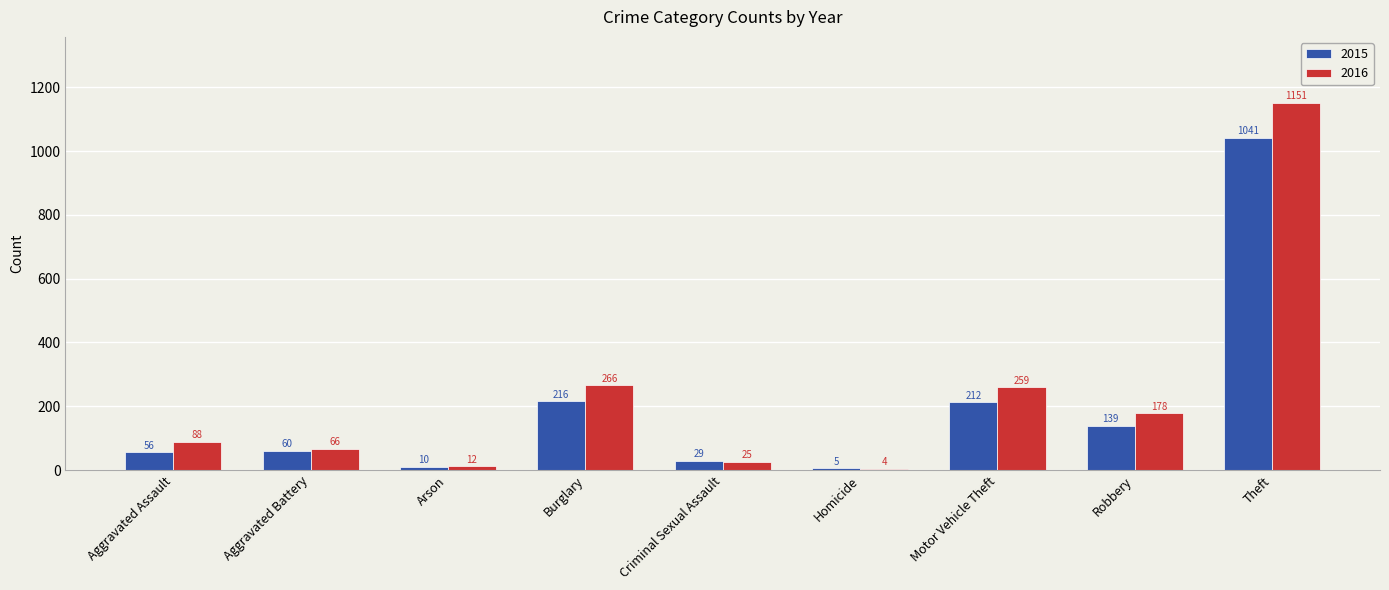

What is the sum of the 2015 values at Aggravated Assault and Arson?

66